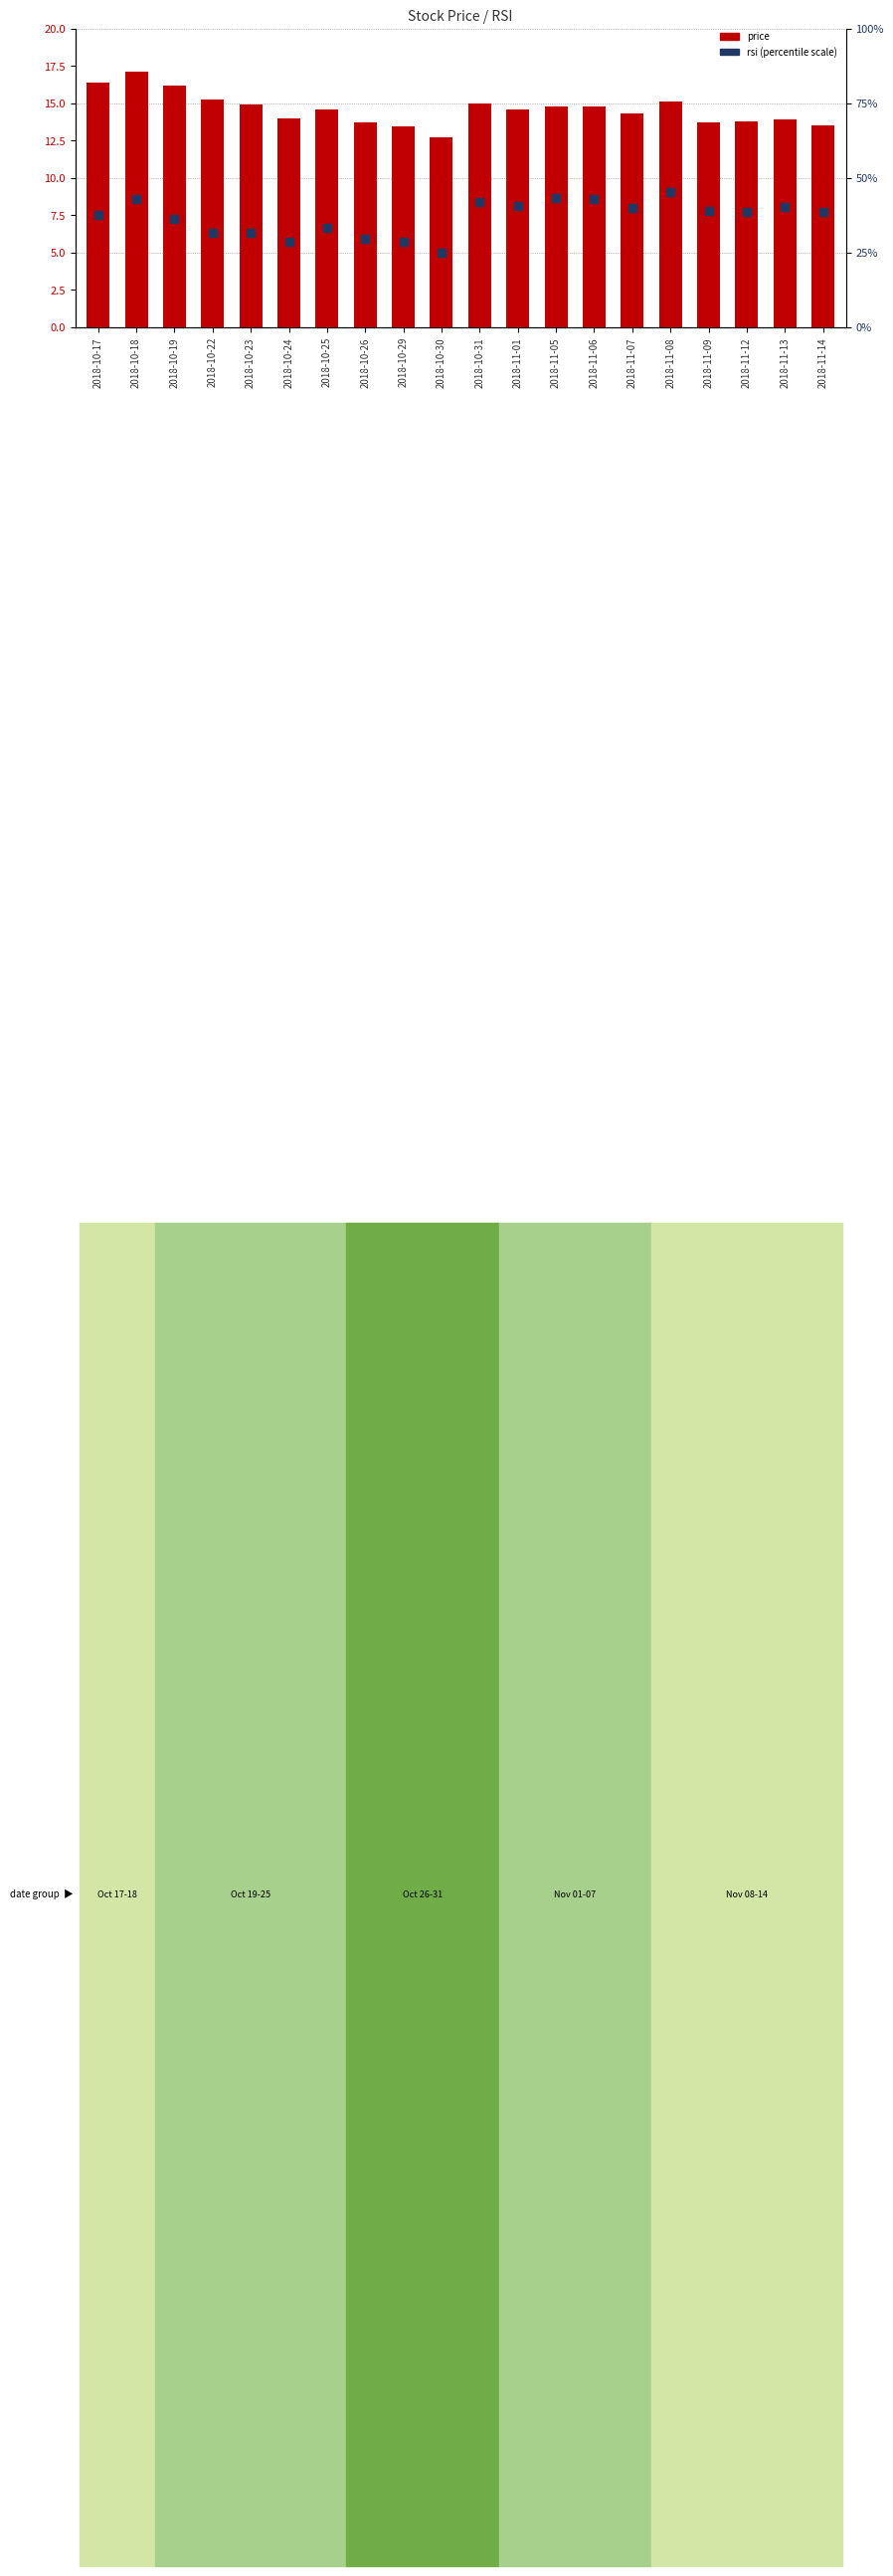

At how many categories does at least one series exceed 31?

16